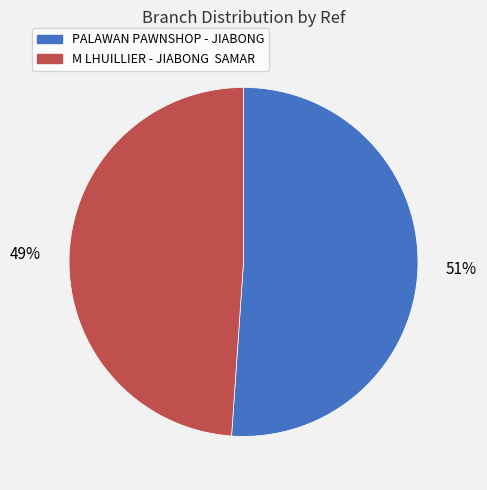

To the nearest percent, what is the average slice percentage?

50%